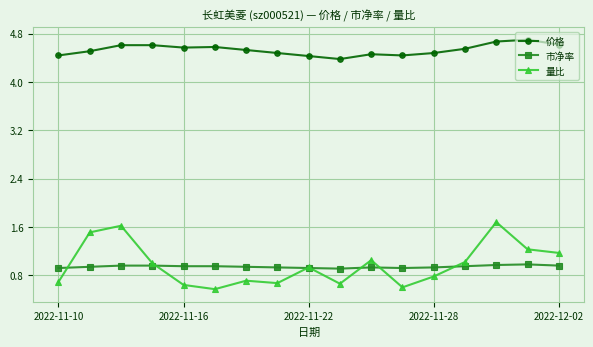

True or false: 市净率 and 价格 intersect in this chart.

False